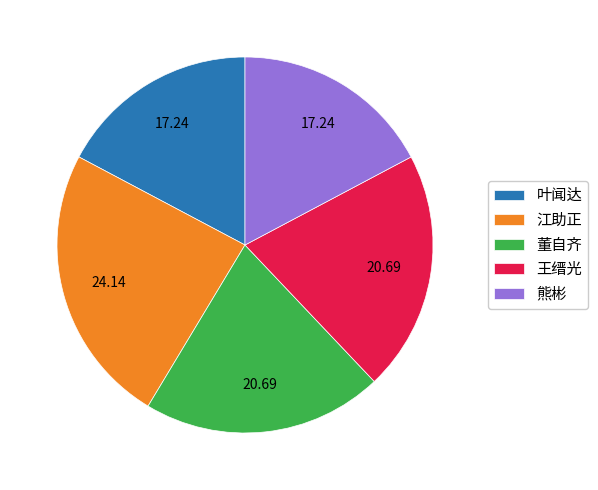

Which category has the biggest portion of the pie?

江助正